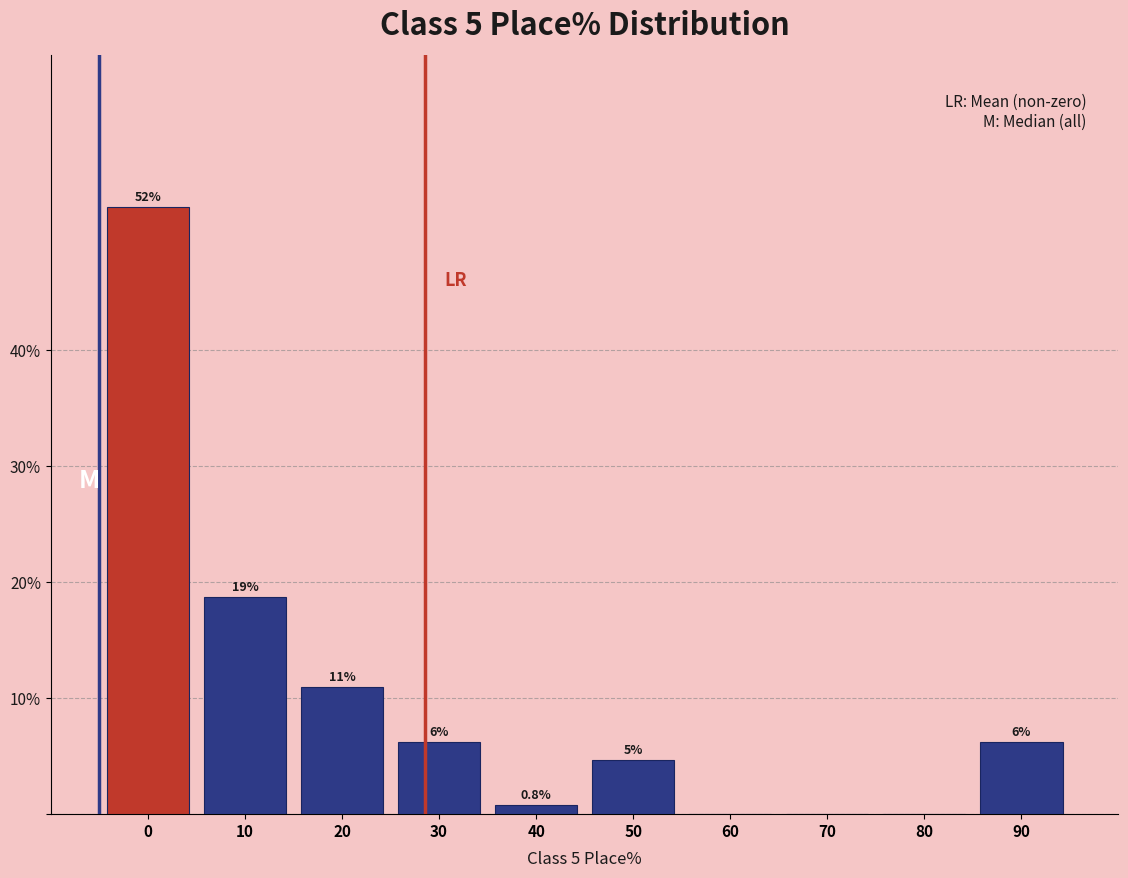

Are the bars horizontal?

No